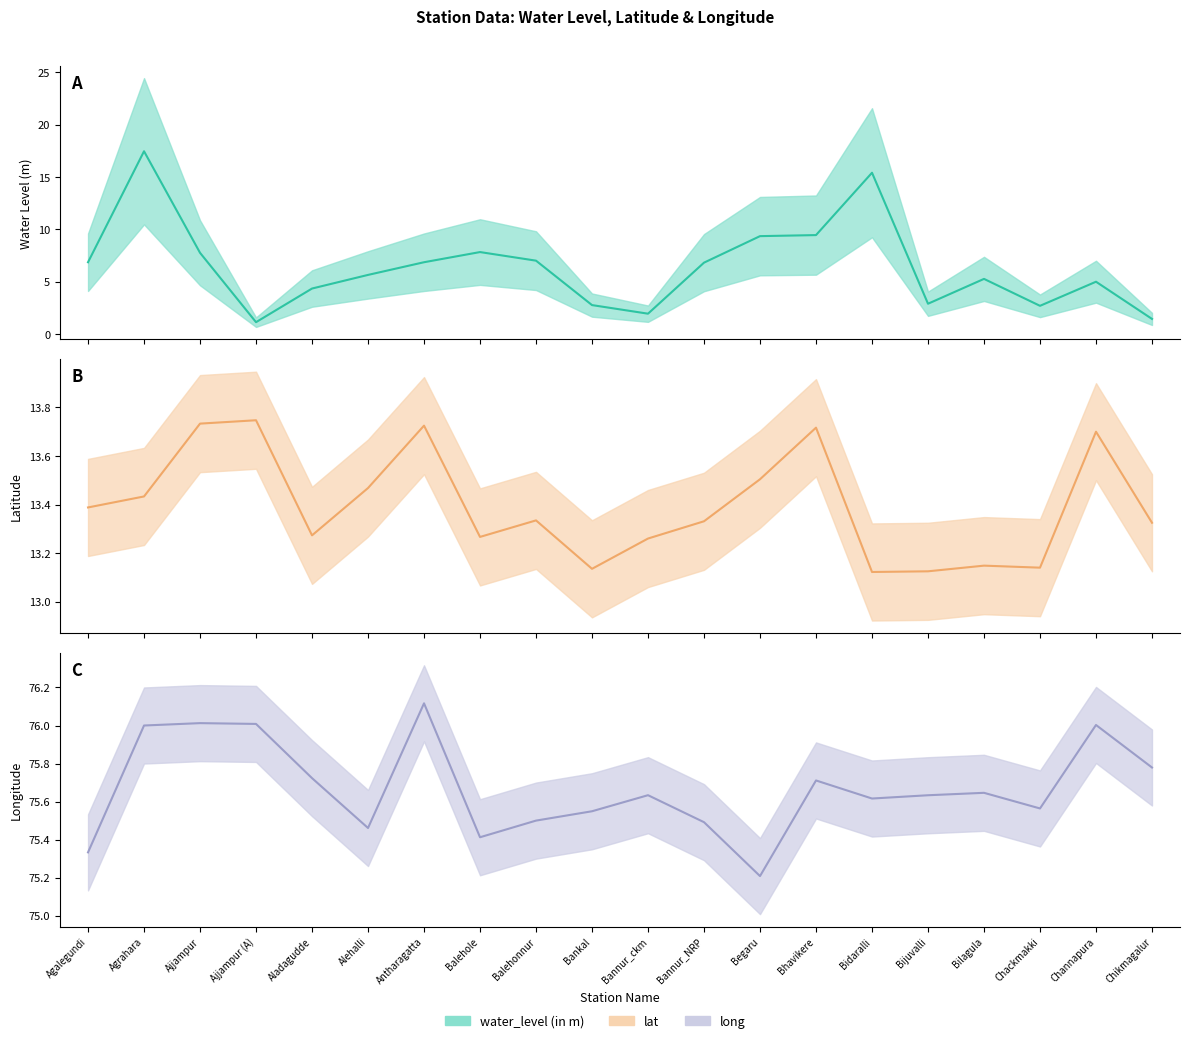

Which series has the widest spread of values?

water_level (in m)